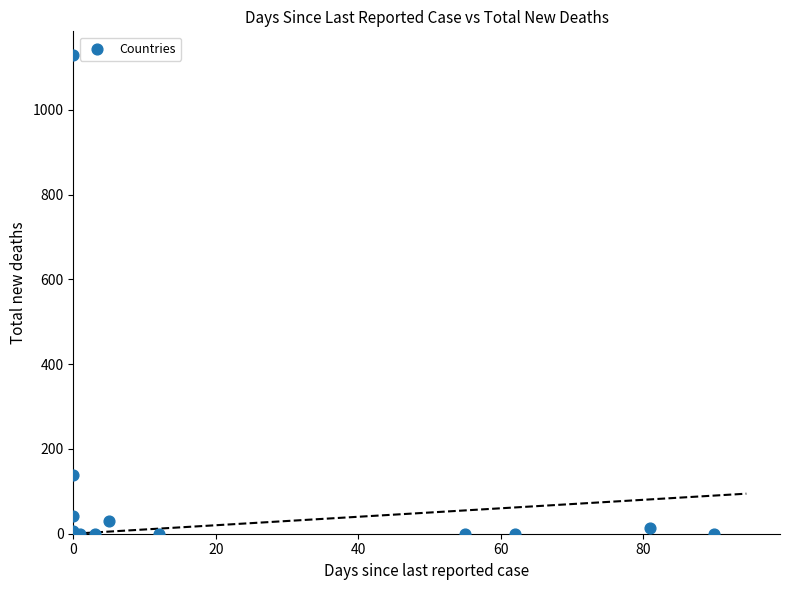

What Y value in the scatter plot is closest to 564?

139